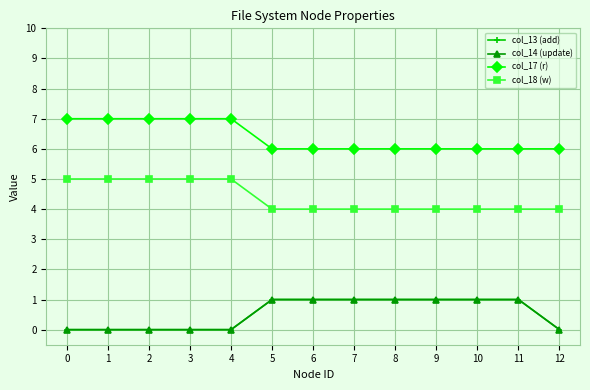

Is this an area chart (filled region under the line)?

No